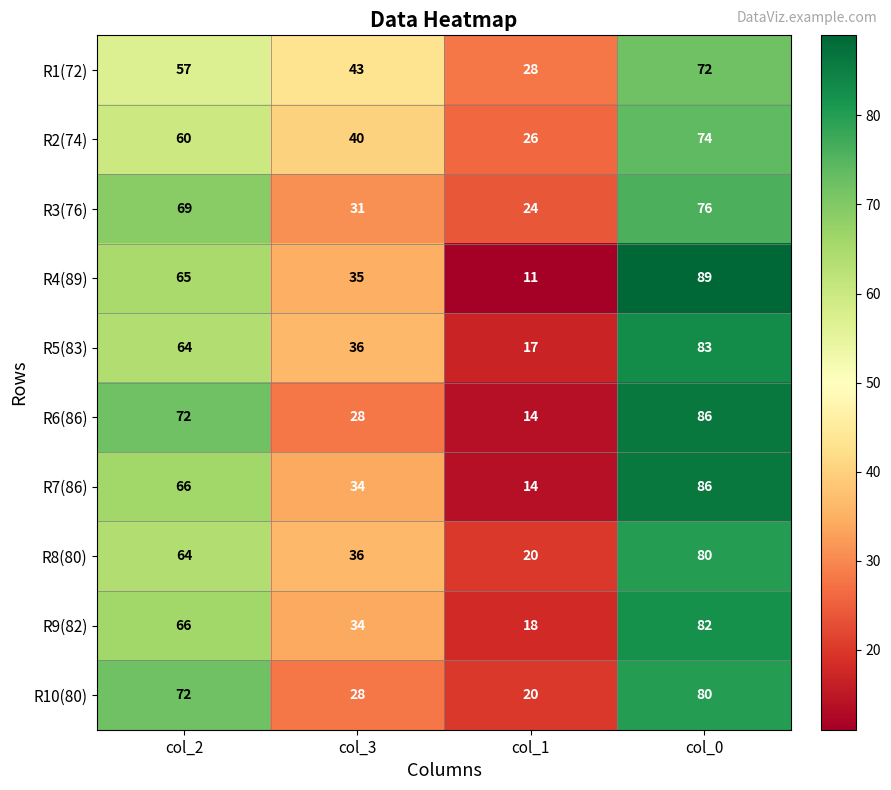

How many categories are shown in the chart?

4